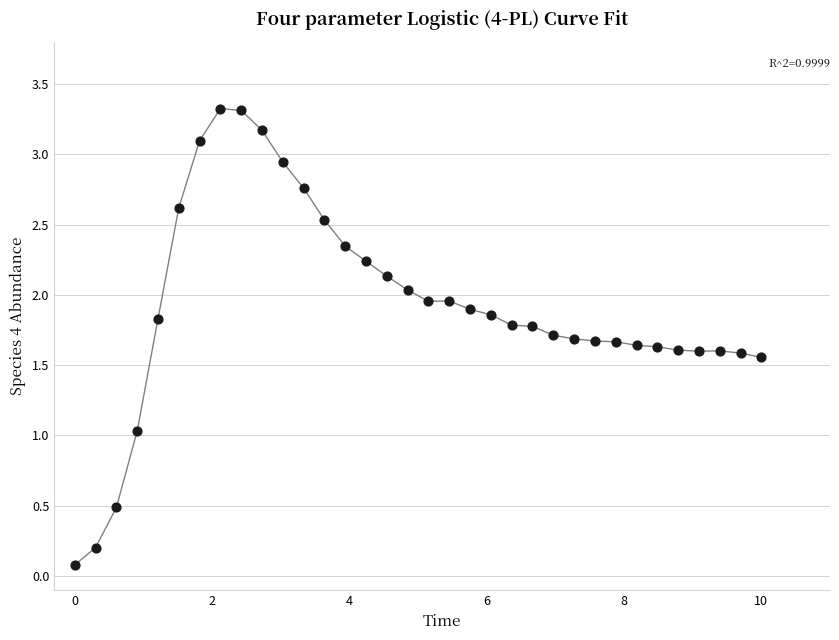

What is the range of Y values (max minus min)?

3.2